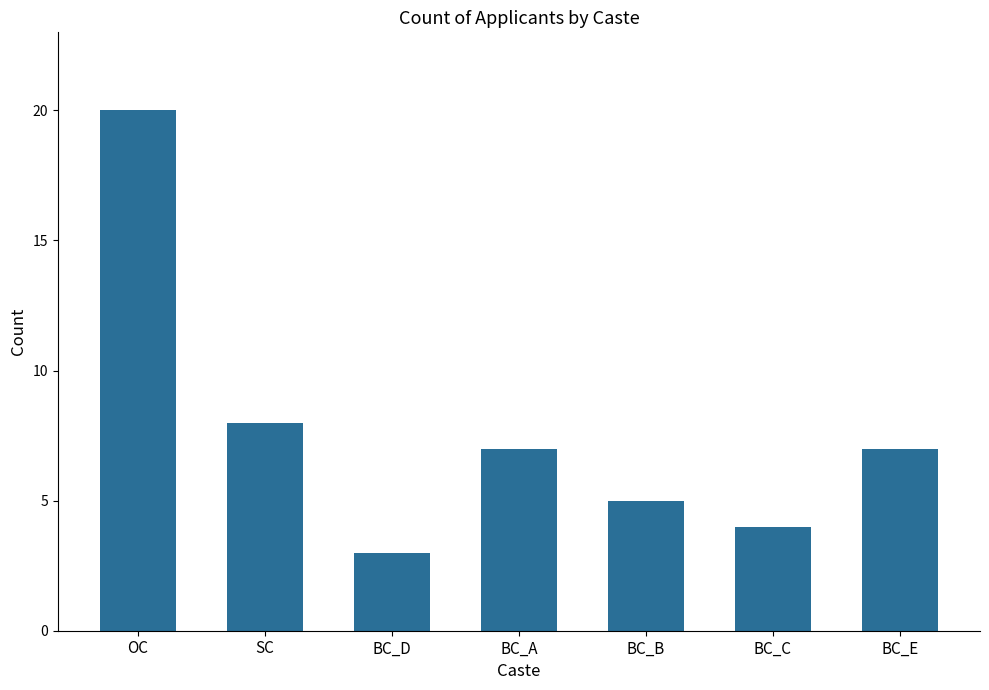

The chart shows a value of 12 at BC_E. True or false?

False